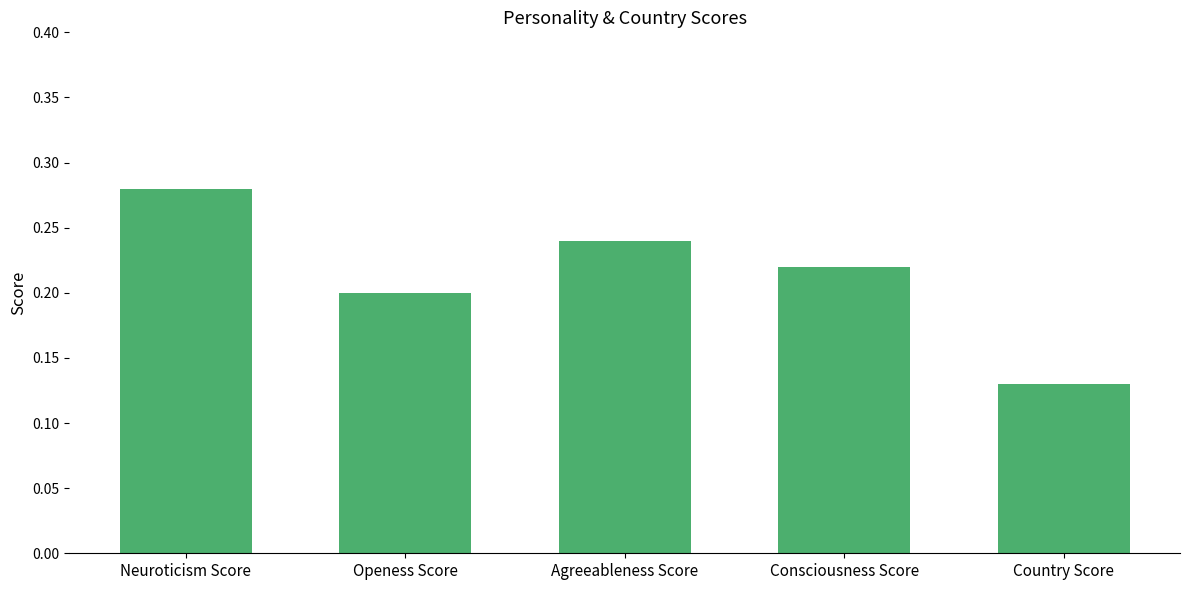

What is the label of the 2nd bar from the left?

Openess Score